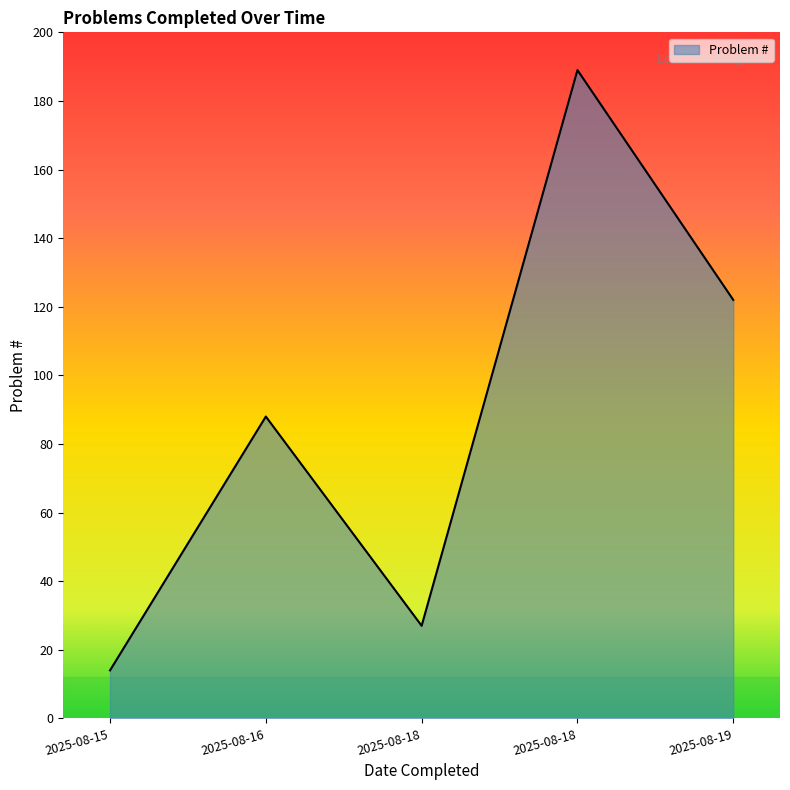

Count the number of data series in this chart.

1